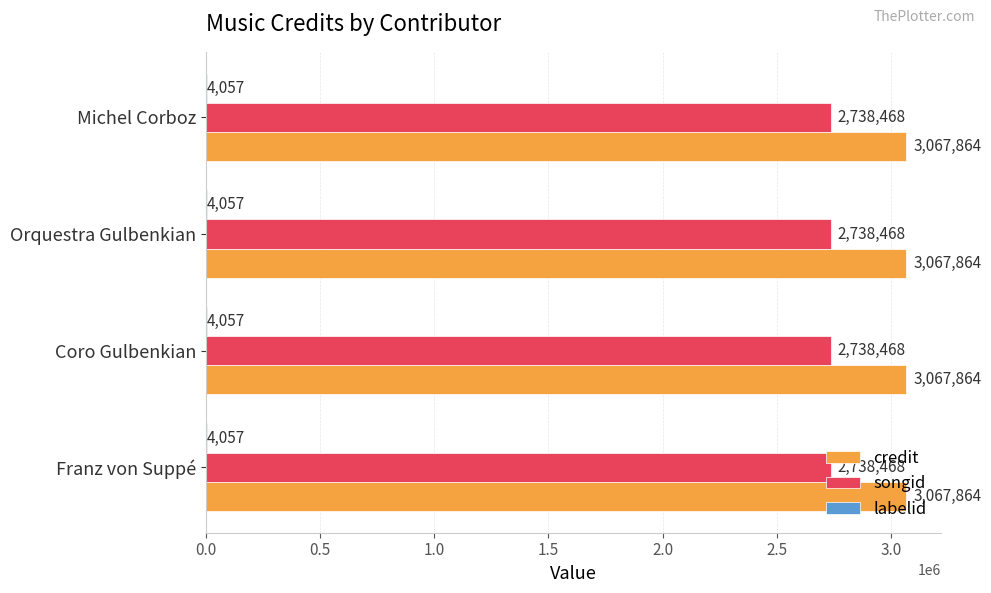

The value of songid at Orquestra Gulbenkian is 2738468. True or false?

True